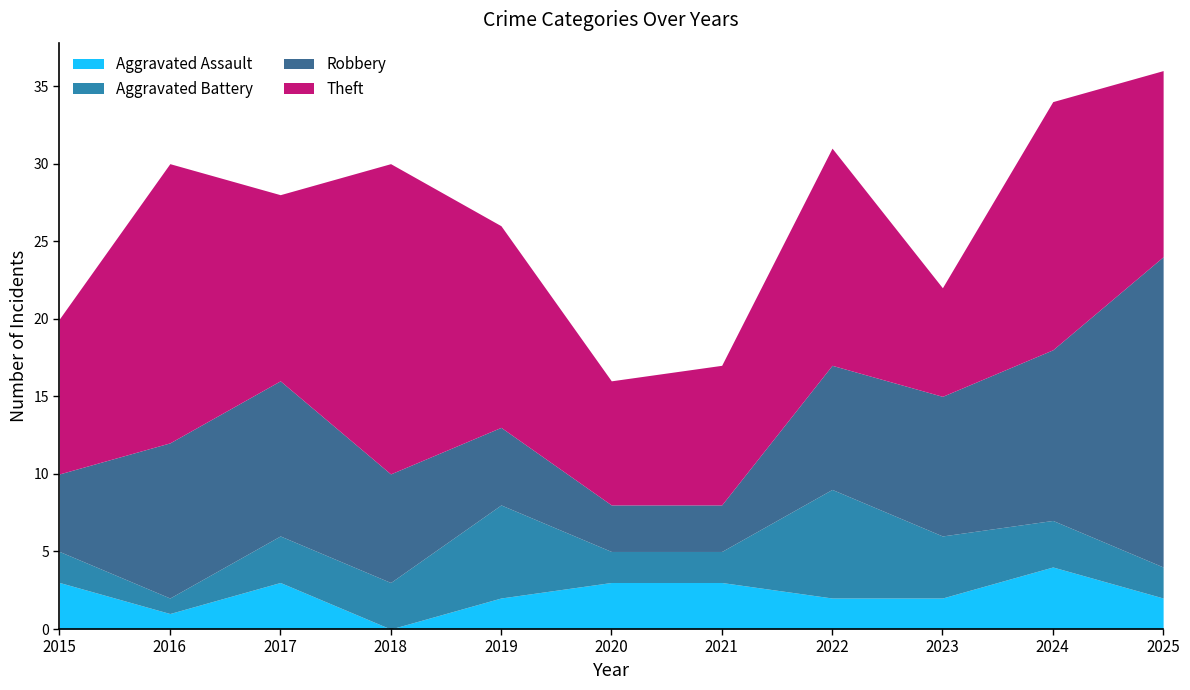

How many times do Theft and Robbery cross each other?

3